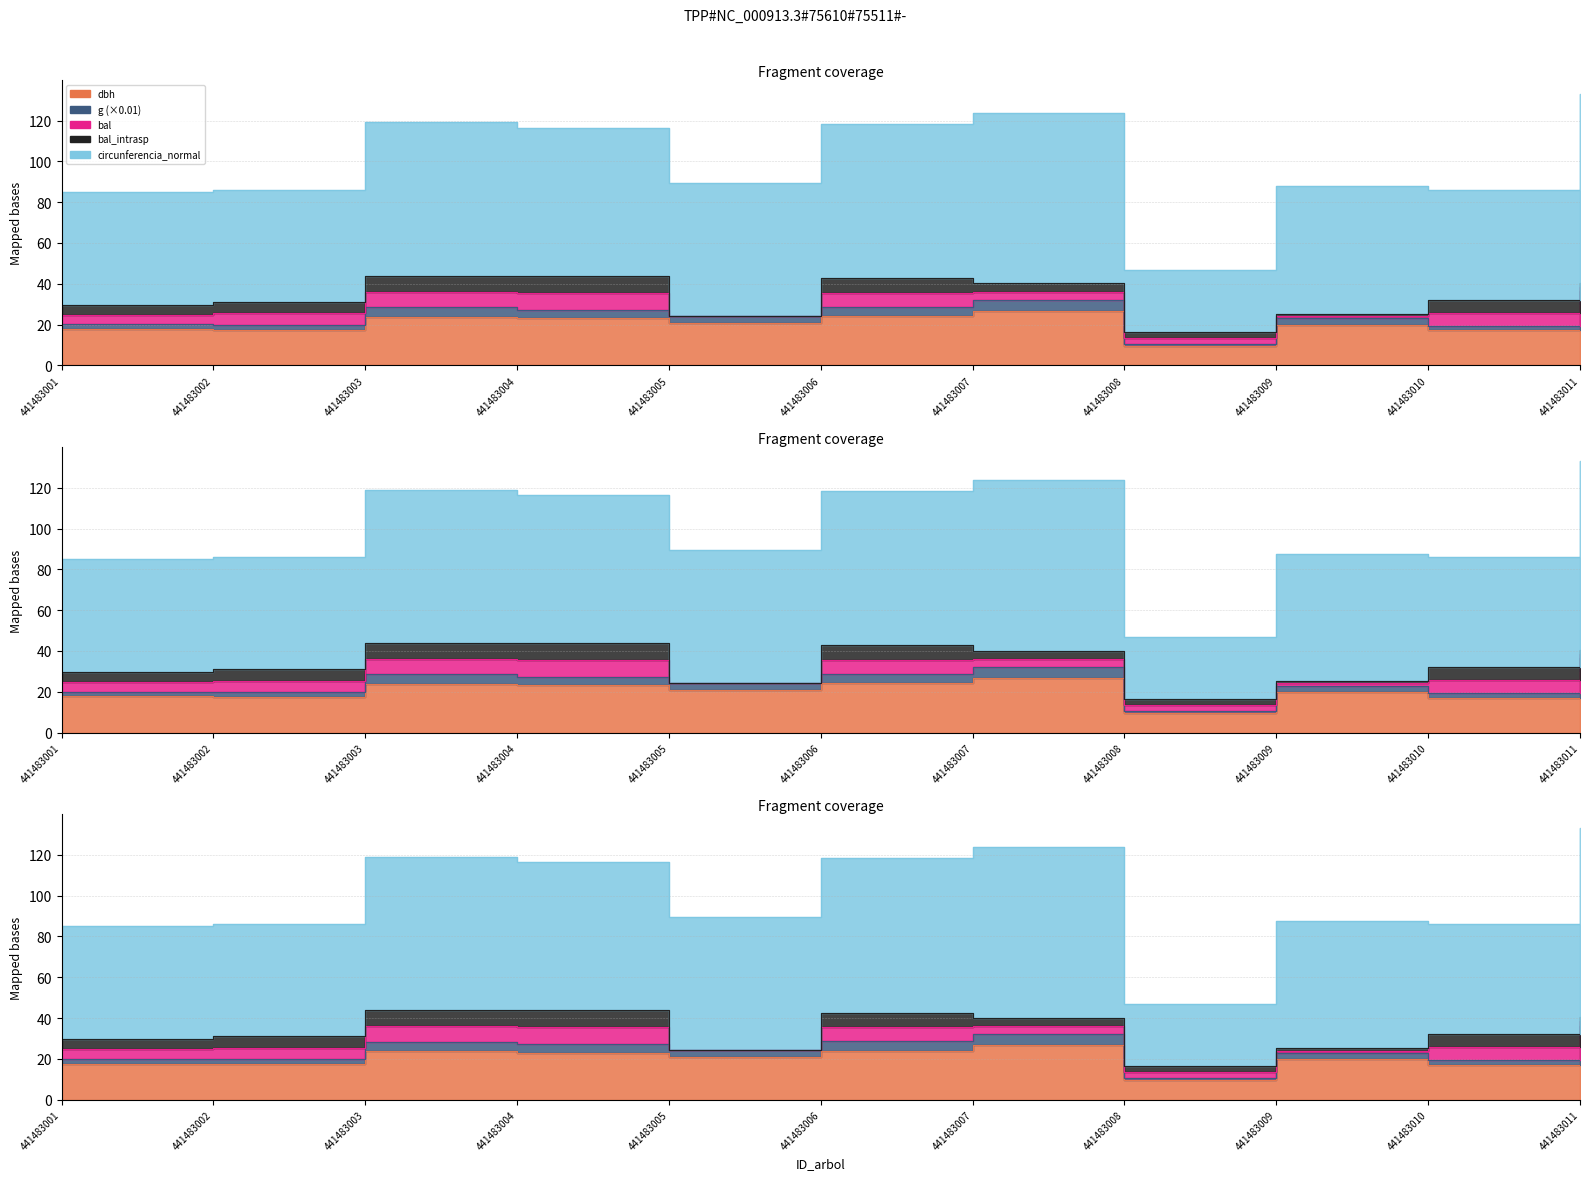

At which category does dbh reach its first local peak?

441483003